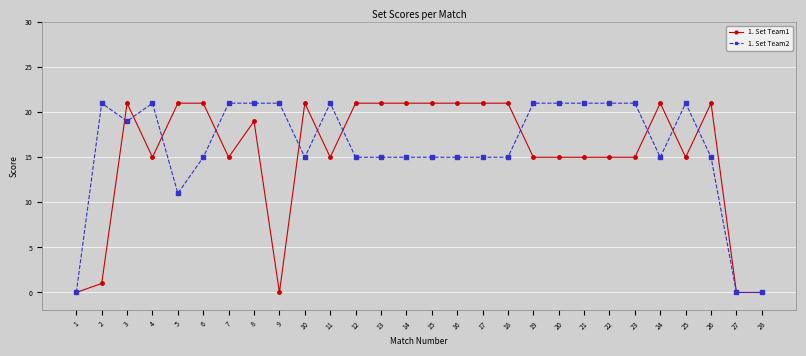

What is the sum of the 1. Set Team1 values at 23 and 4?

30